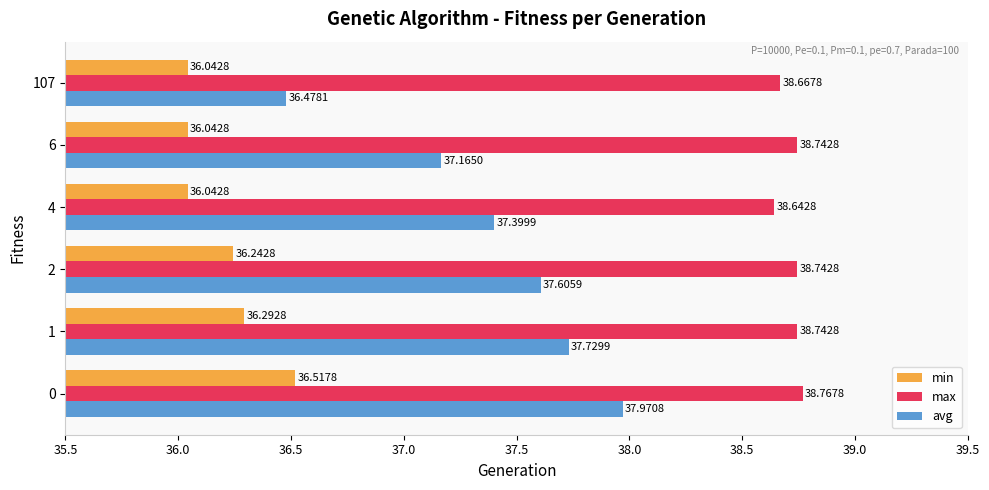

What is the total value across all series at 0?

113.3